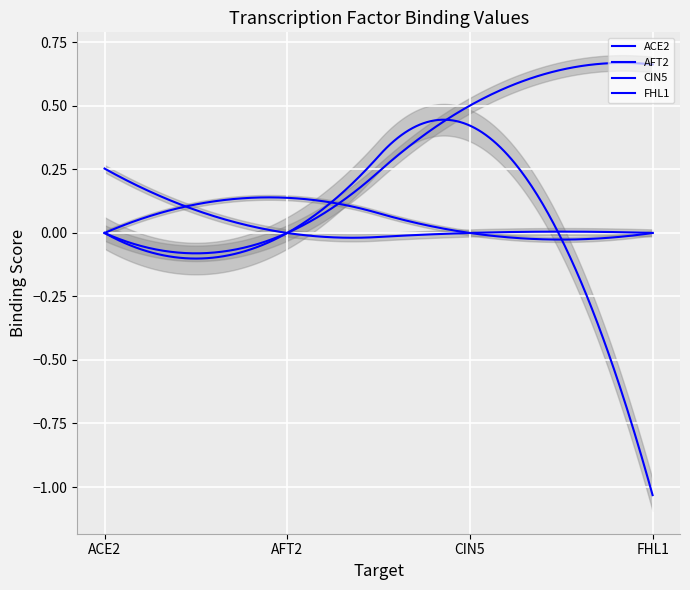

Rank the series by their maximum value, from highest to lowest.

FHL1, CIN5, ACE2, AFT2